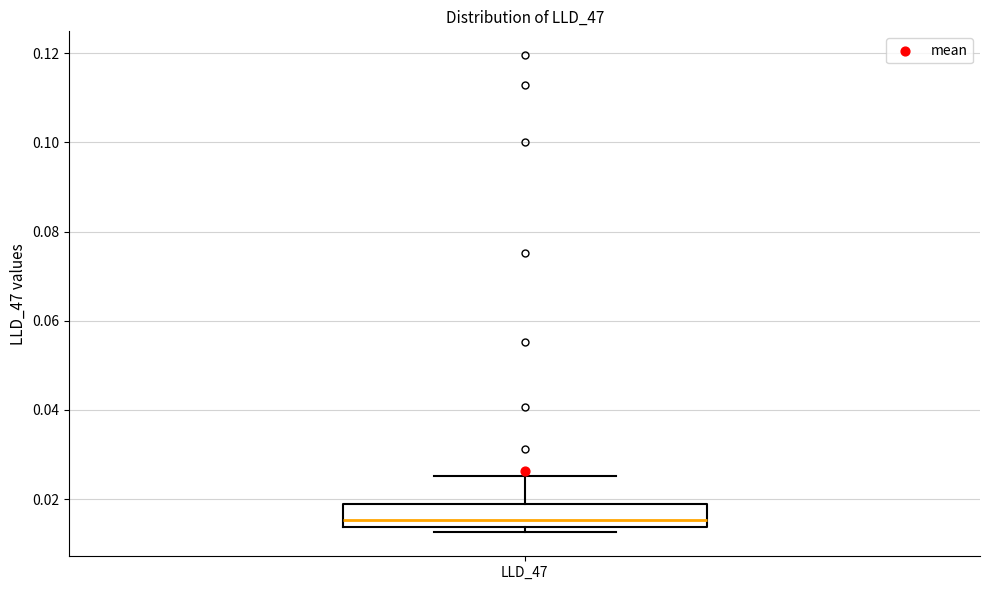

Where is the lower edge of the box for LLD_47 on the y-axis? The values are not printed on the chart, so give them approximately, as read against the axis.

0.014